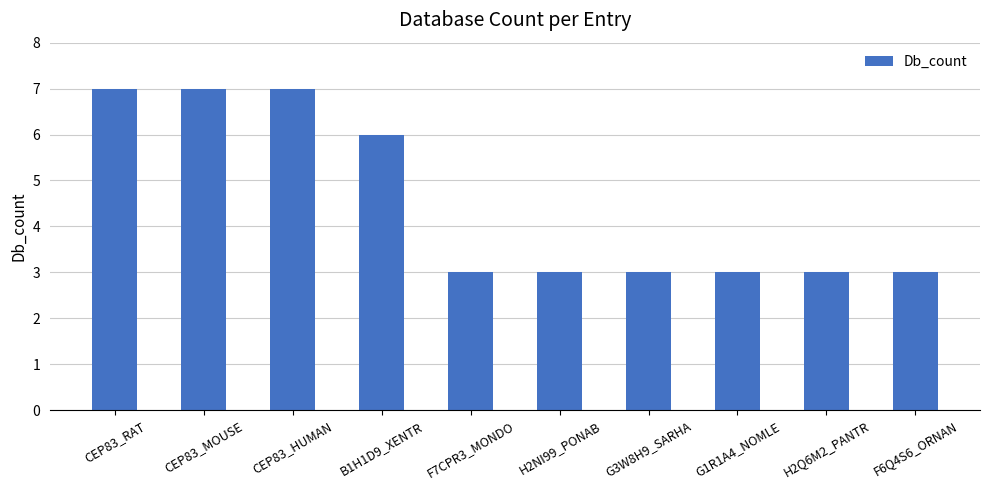

Does the chart contain any negative values?

No